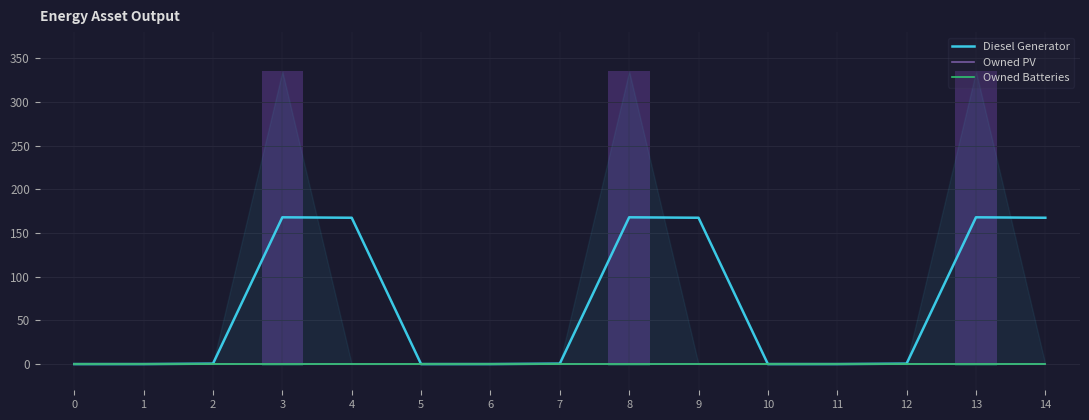

List the series in order of their peak value, highest first.

Diesel Generator, Owned PV, Owned Batteries